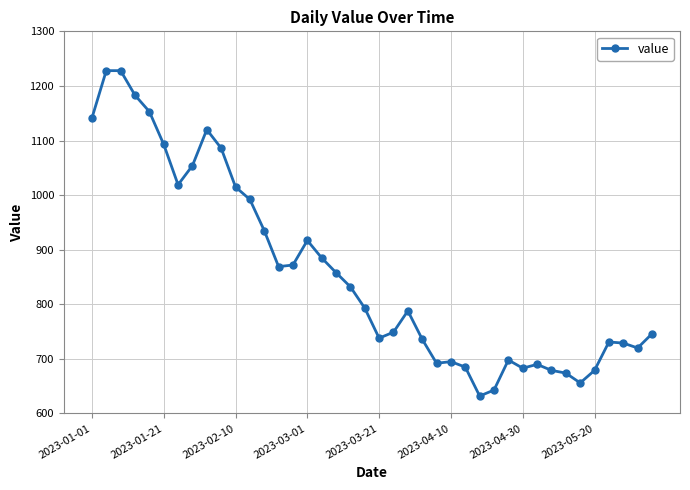

True or false: the data has more than 2 interior local peaks.

True